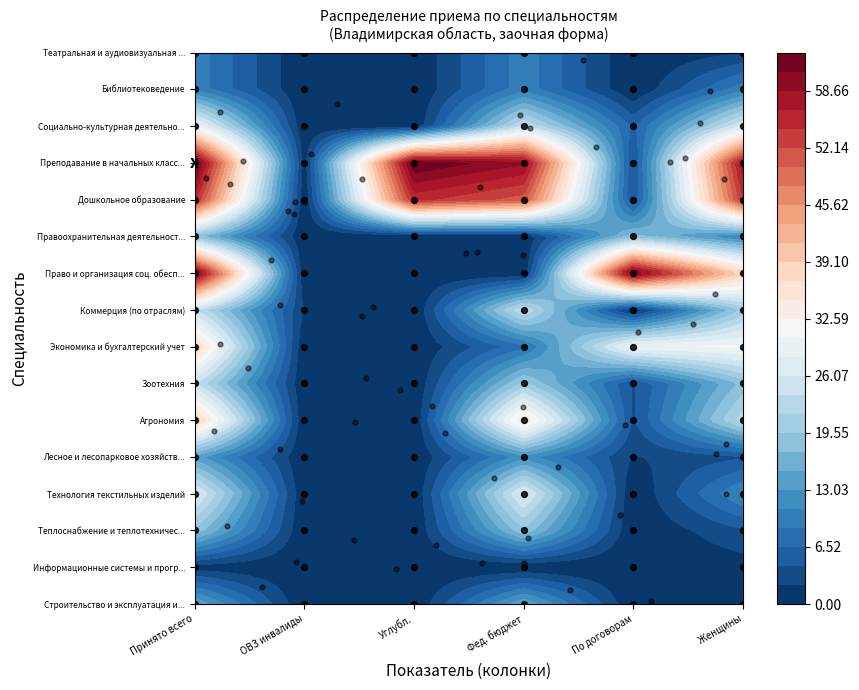

Is the value of Преподавание в начальных классах at 2 greater than the value of Социально-культурная деятельность at 4?

Yes